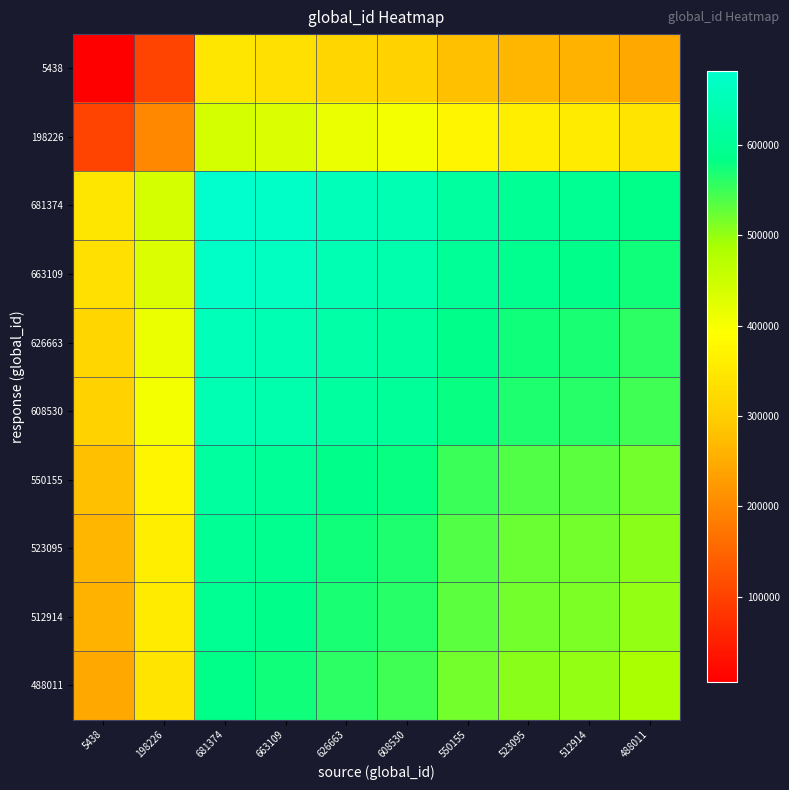

Reading left to right, transcribe all the data shown in this chart.

5438: 5438=5438.0	198226=101832.0	681374=343406.0	663109=334273.5	626663=316050.5	608530=306984.0	550155=277796.5	523095=264266.5	512914=259176.0	488011=246724.5
198226: 5438=101832.0	198226=198226.0	681374=439800.0	663109=430667.5	626663=412444.5	608530=403378.0	550155=374190.5	523095=360660.5	512914=355570.0	488011=343118.5
681374: 5438=343406.0	198226=439800.0	681374=681374.0	663109=672241.5	626663=654018.5	608530=644952.0	550155=615764.5	523095=602234.5	512914=597144.0	488011=584692.5
663109: 5438=334273.5	198226=430667.5	681374=672241.5	663109=663109.0	626663=644886.0	608530=635819.5	550155=606632.0	523095=593102.0	512914=588011.5	488011=575560.0
626663: 5438=316050.5	198226=412444.5	681374=654018.5	663109=644886.0	626663=626663.0	608530=617596.5	550155=588409.0	523095=574879.0	512914=569788.5	488011=557337.0
608530: 5438=306984.0	198226=403378.0	681374=644952.0	663109=635819.5	626663=617596.5	608530=608530.0	550155=579342.5	523095=565812.5	512914=560722.0	488011=548270.5
550155: 5438=277796.5	198226=374190.5	681374=615764.5	663109=606632.0	626663=588409.0	608530=579342.5	550155=550155.0	523095=536625.0	512914=531534.5	488011=519083.0
523095: 5438=264266.5	198226=360660.5	681374=602234.5	663109=593102.0	626663=574879.0	608530=565812.5	550155=536625.0	523095=523095.0	512914=518004.5	488011=505553.0
512914: 5438=259176.0	198226=355570.0	681374=597144.0	663109=588011.5	626663=569788.5	608530=560722.0	550155=531534.5	523095=518004.5	512914=512914.0	488011=500462.5
488011: 5438=246724.5	198226=343118.5	681374=584692.5	663109=575560.0	626663=557337.0	608530=548270.5	550155=519083.0	523095=505553.0	512914=500462.5	488011=488011.0